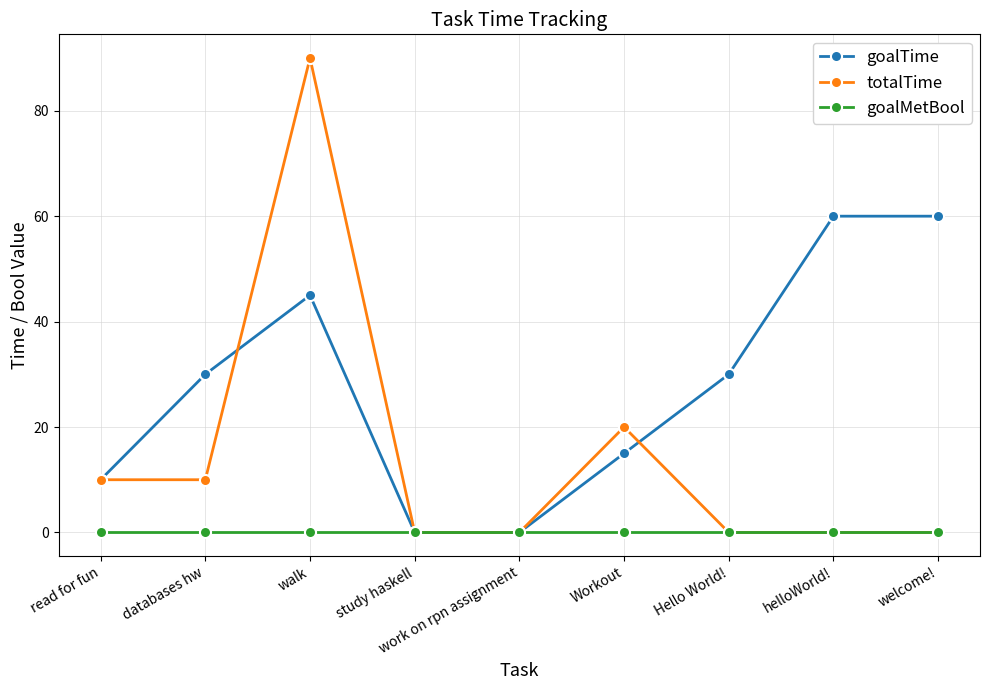

What is the value of the goalTime point at the 8th from the left?

60